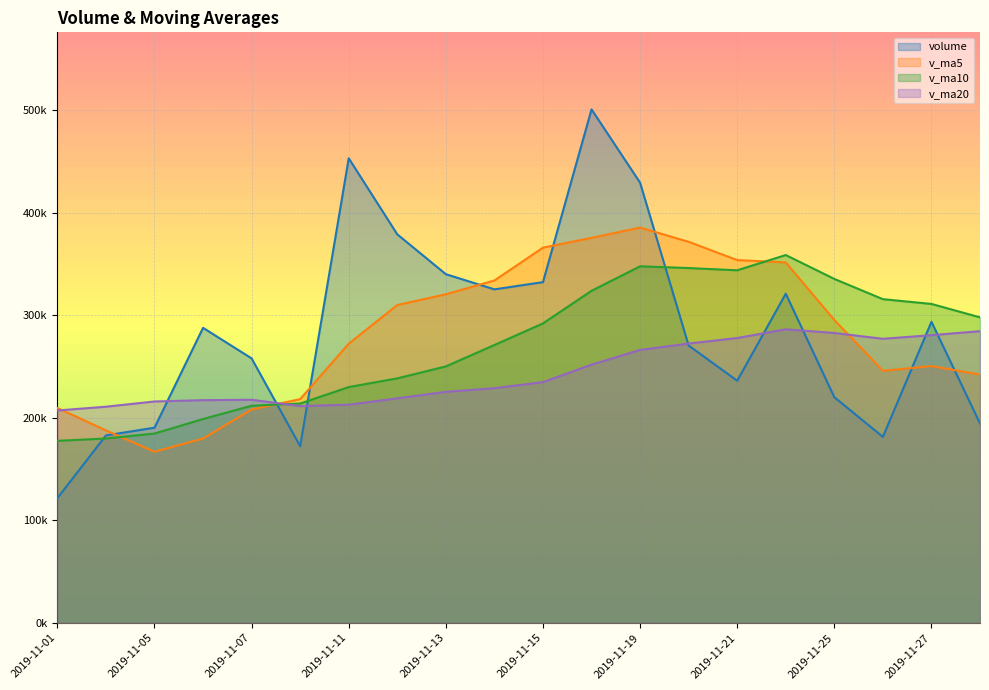

Is the value of v_ma5 at 2019-11-21 greater than the value of v_ma10 at 2019-11-26?

Yes